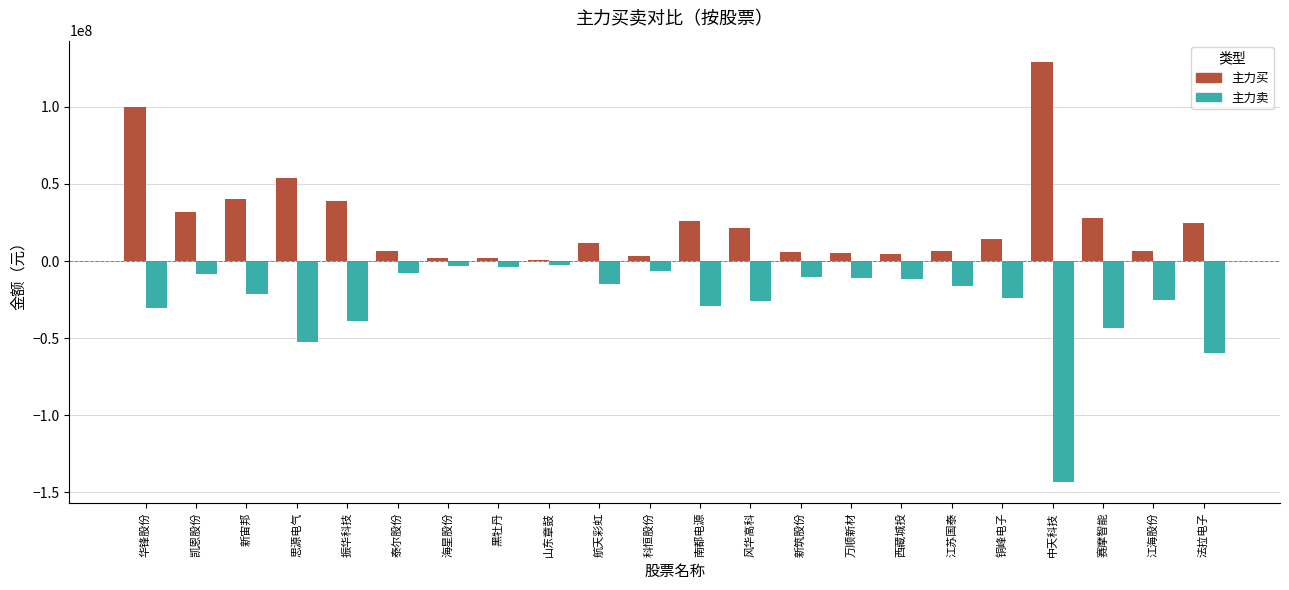

How many distinct data groups are displayed?

2